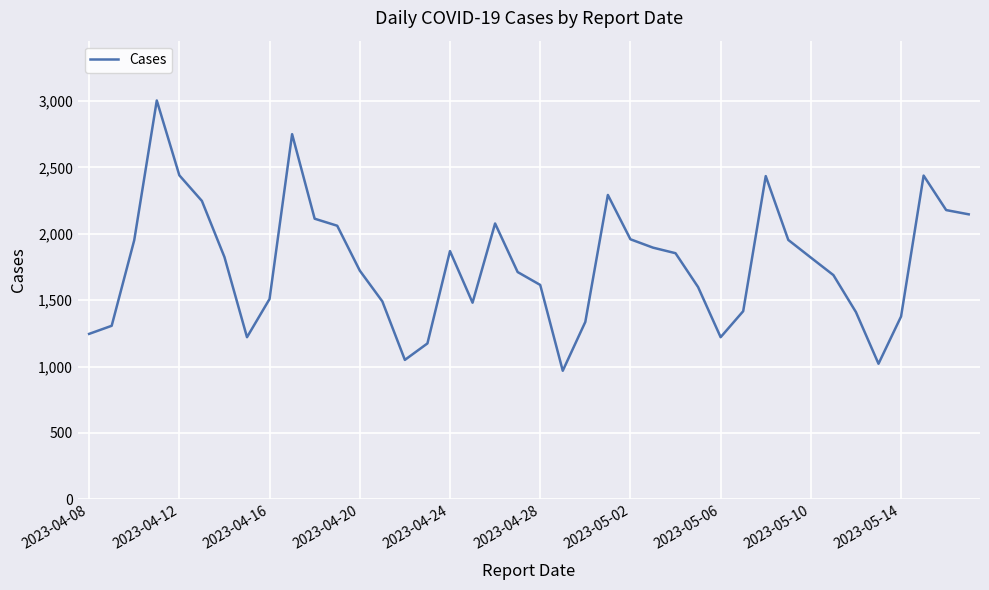

What is the sum of all values?

70889